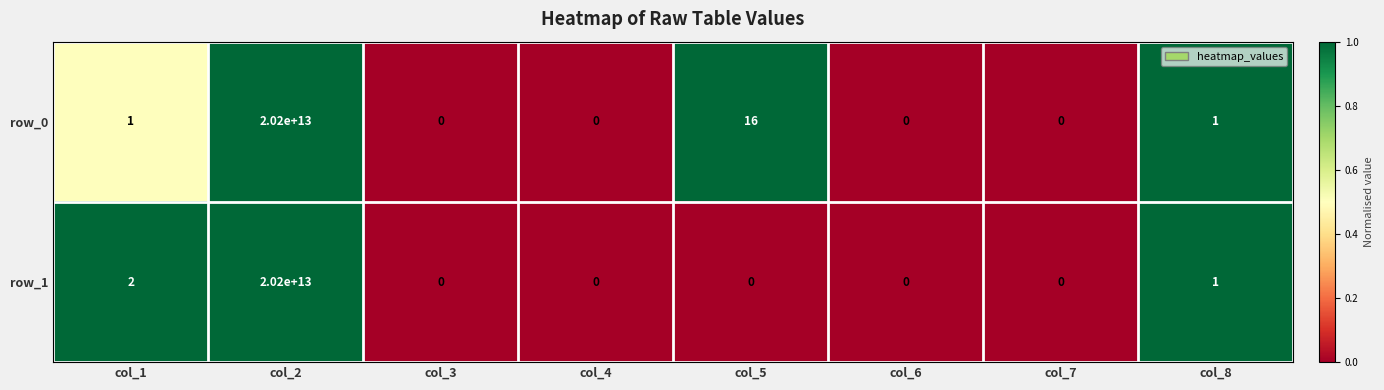

At col_5, list the series in order from smallest to largest.

row_1, row_0